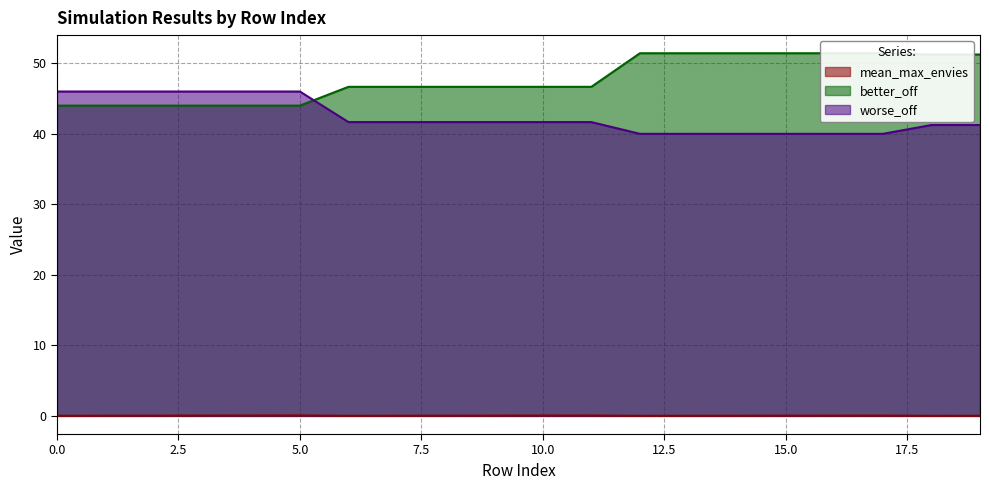

Reading left to right, transcribe all the data shown in this chart.

mean_max_envies: 0=0.0	1=0.0	2=0.0	3=0.1	4=0.1	5=0.1	6=0.0	7=0.0	8=0.0	9=0.0	10=0.1	11=0.1	12=0.0	13=0.0	14=0.0	15=0.0	16=0.0	17=0.0	18=0.0	19=0.0
better_off: 0=44.0	1=44.0	2=44.0	3=44.0	4=44.0	5=44.0	6=46.7	7=46.7	8=46.7	9=46.7	10=46.7	11=46.7	12=51.4	13=51.4	14=51.4	15=51.4	16=51.4	17=51.4	18=51.2	19=51.2
worse_off: 0=46.0	1=46.0	2=46.0	3=46.0	4=46.0	5=46.0	6=41.7	7=41.7	8=41.7	9=41.7	10=41.7	11=41.7	12=40.0	13=40.0	14=40.0	15=40.0	16=40.0	17=40.0	18=41.2	19=41.2